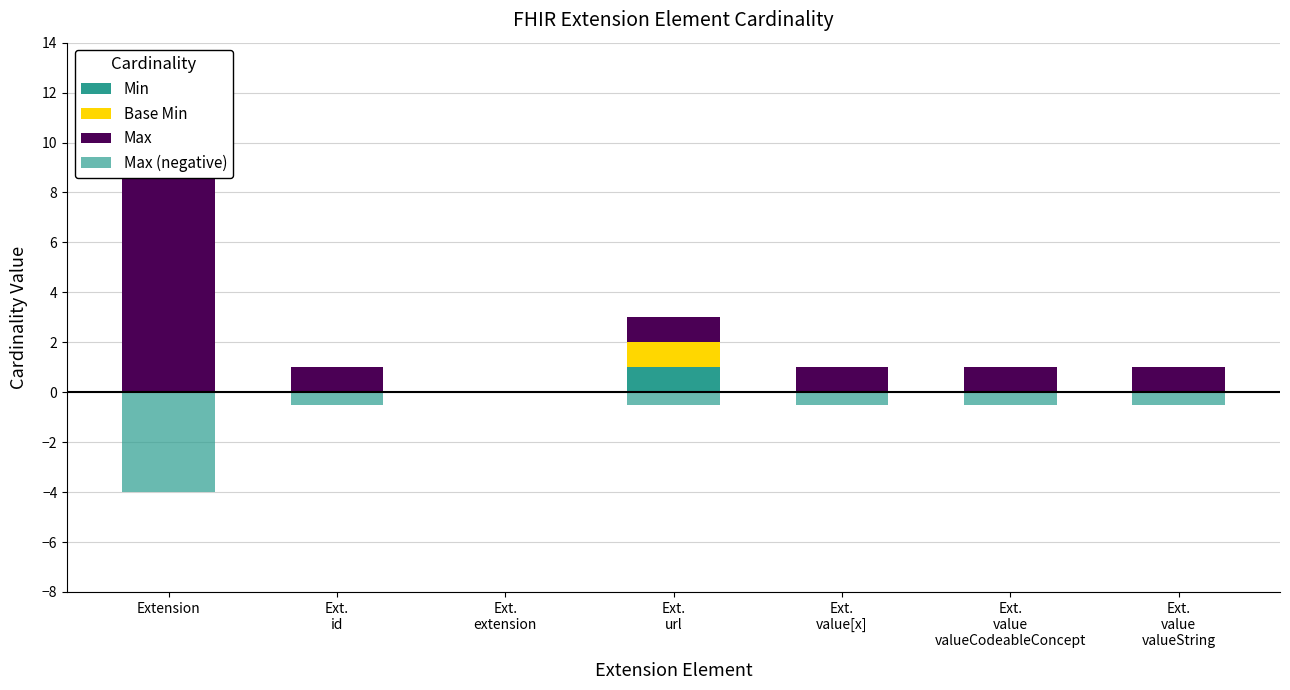

Is it true that Min equals 0.6 at Ext.
id?

False